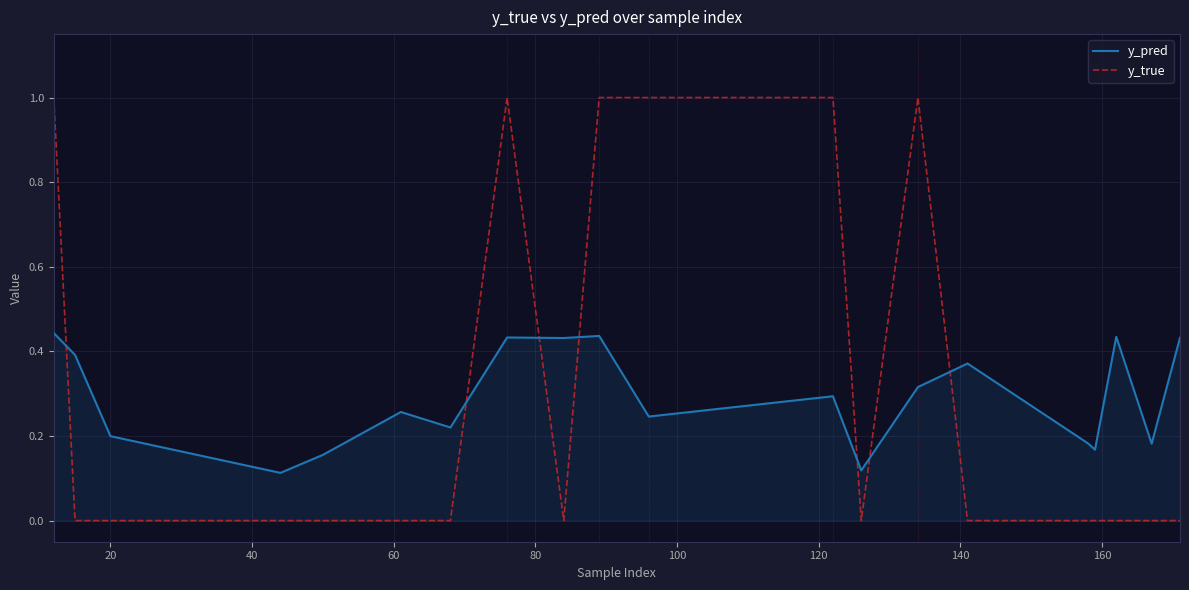

What is the maximum value shown in the chart?

1.0